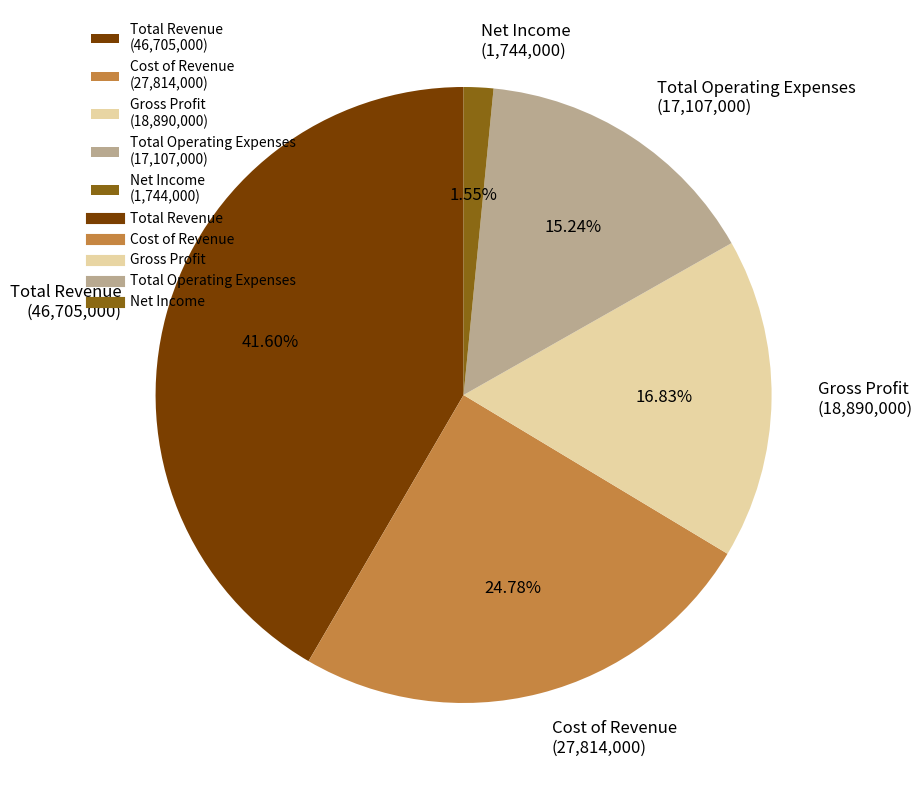

Does Total Operating Expenses represent more than half of the total?

No